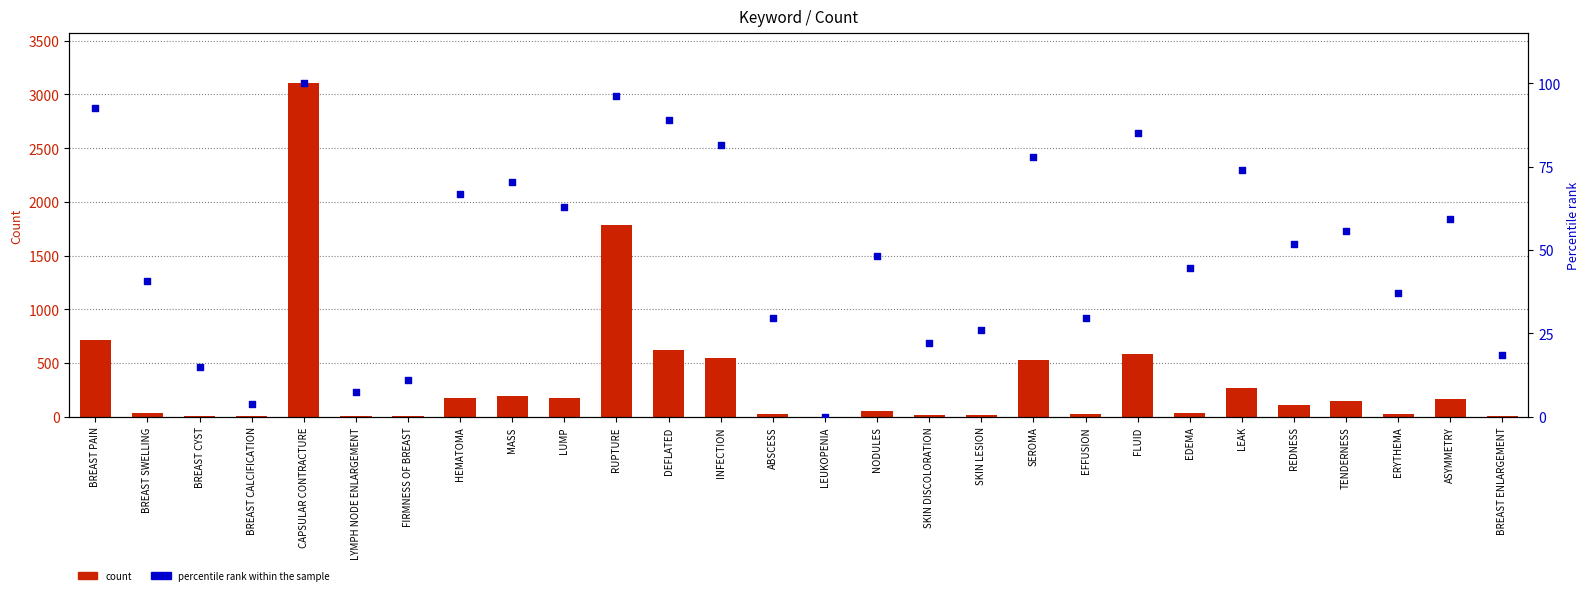

At how many categories does at least one series exceed 1682?

2